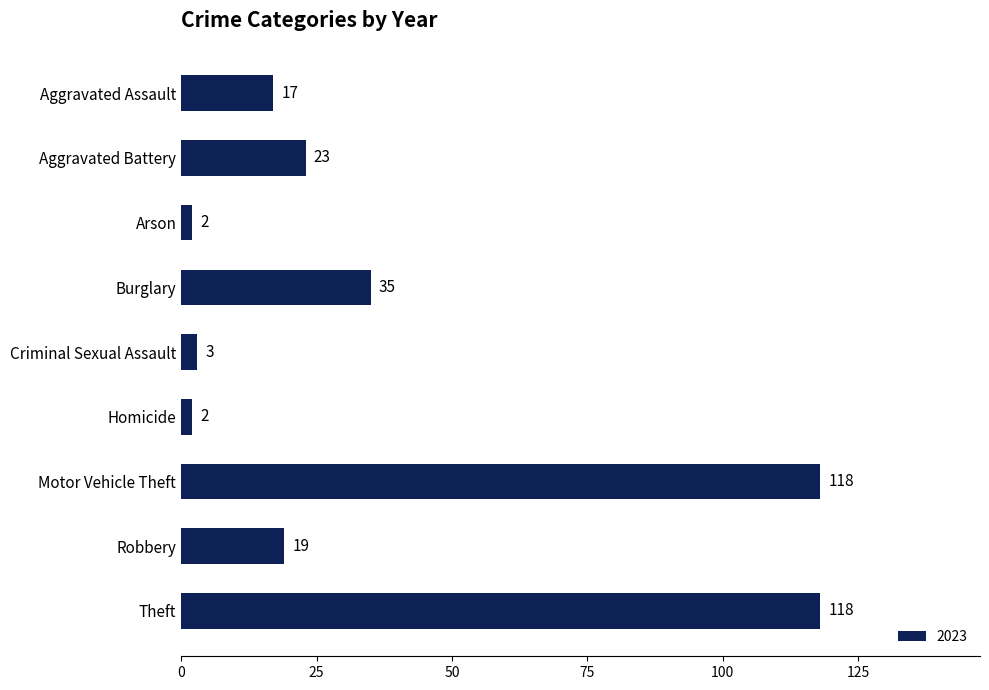

What position from the top is Homicide?

6